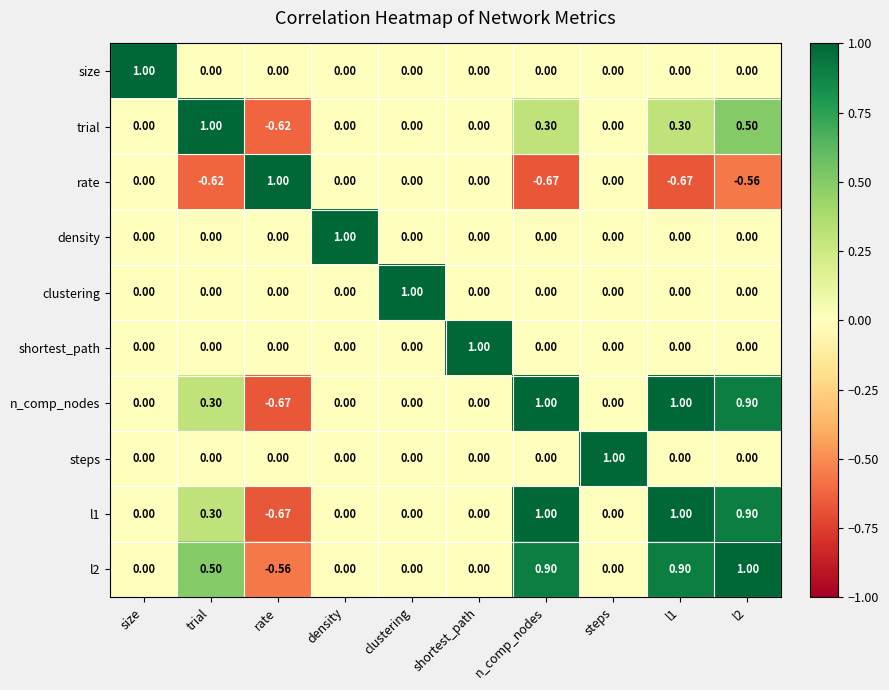

Is the value of l1 at rate greater than the value of clustering at size?

No